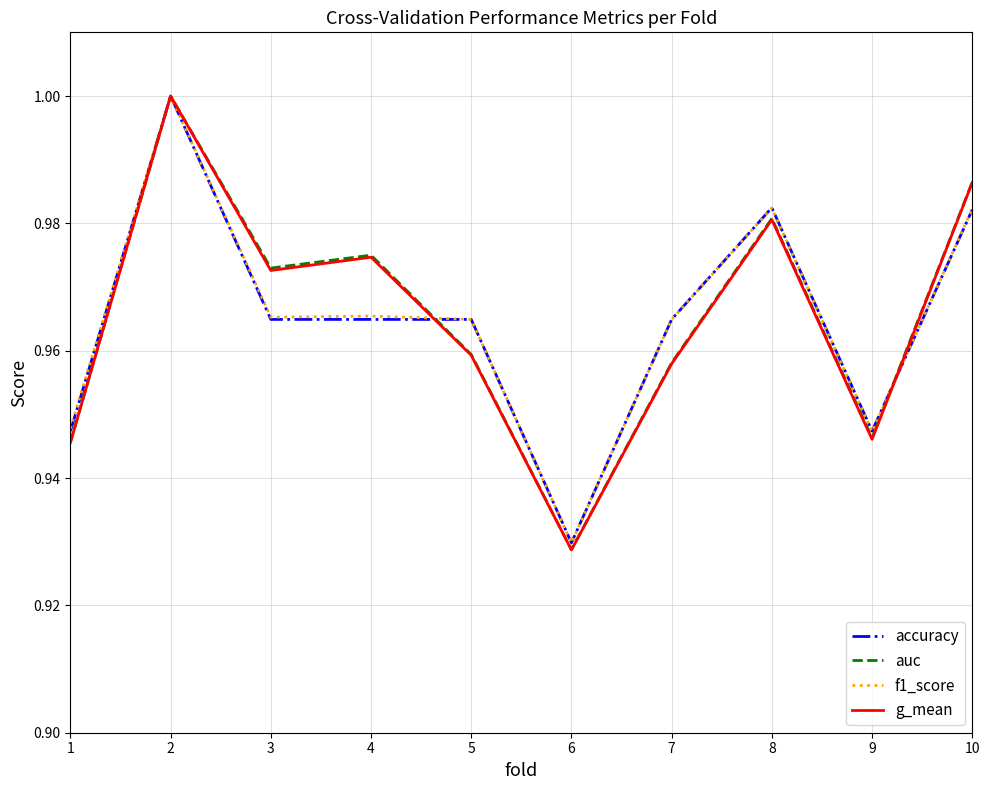

The auc series shows 0.4 at 2. True or false?

False